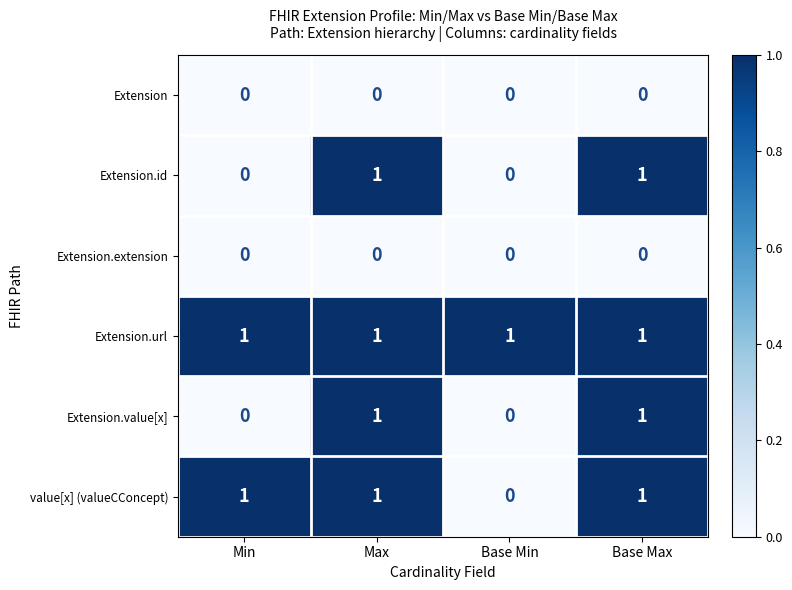

Count the number of data series in this chart.

6